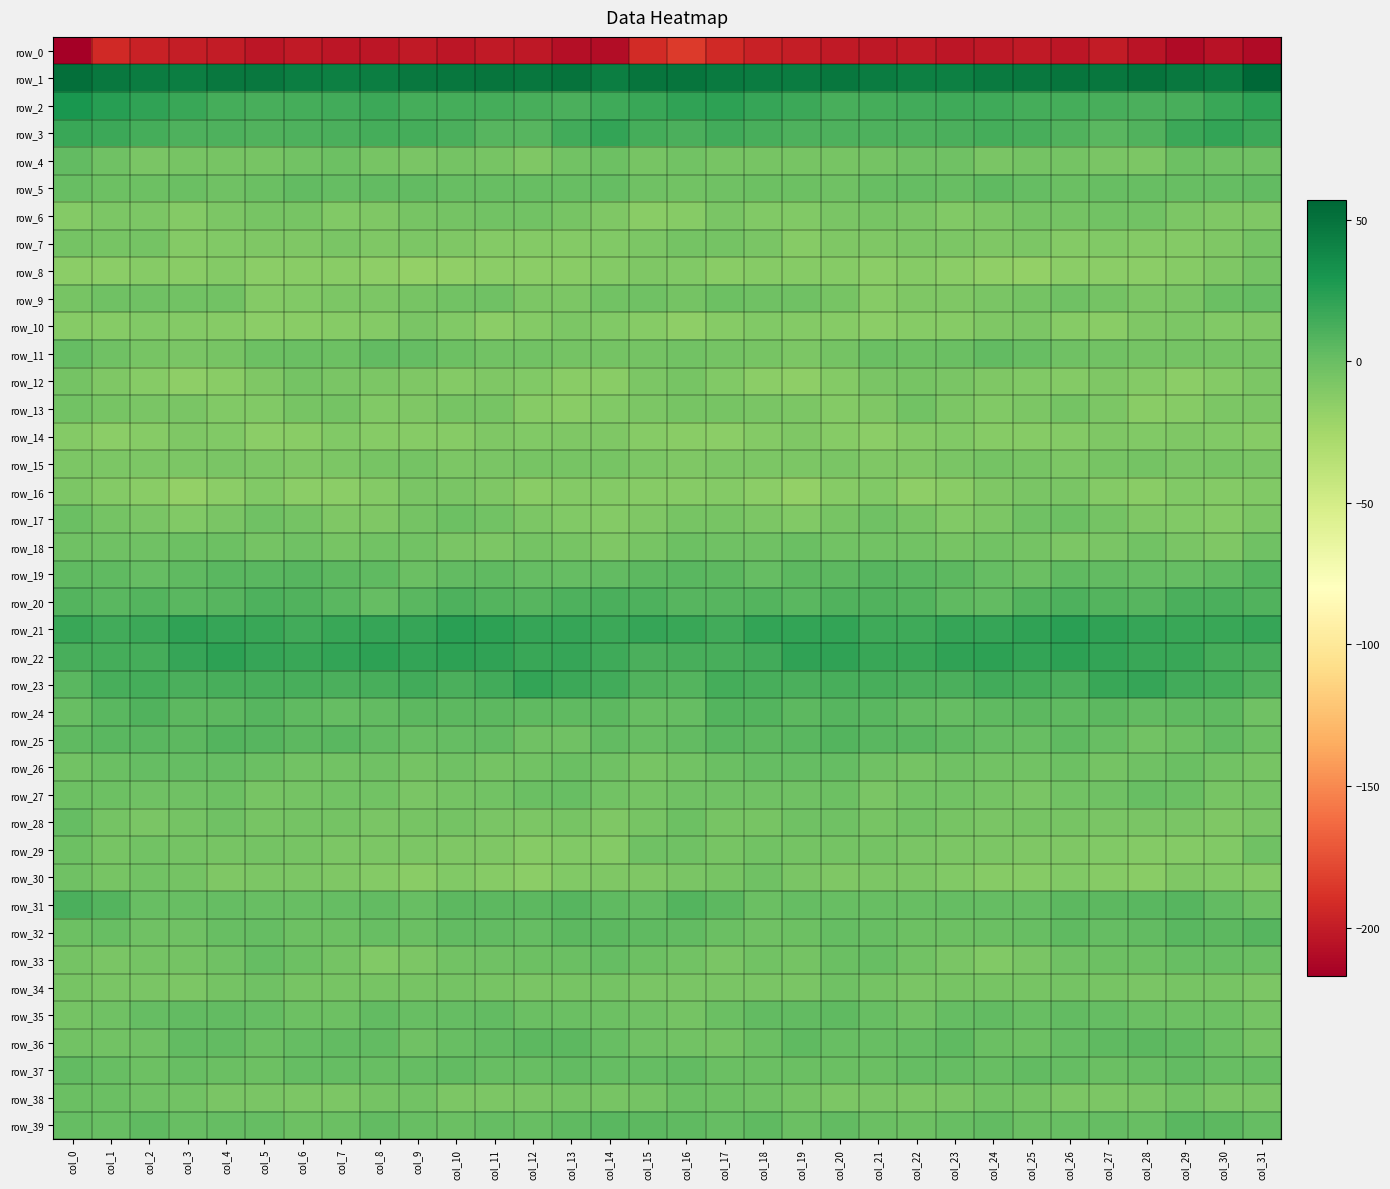

What is the sum of the row_10 values at col_13 and col_7?

-20.1